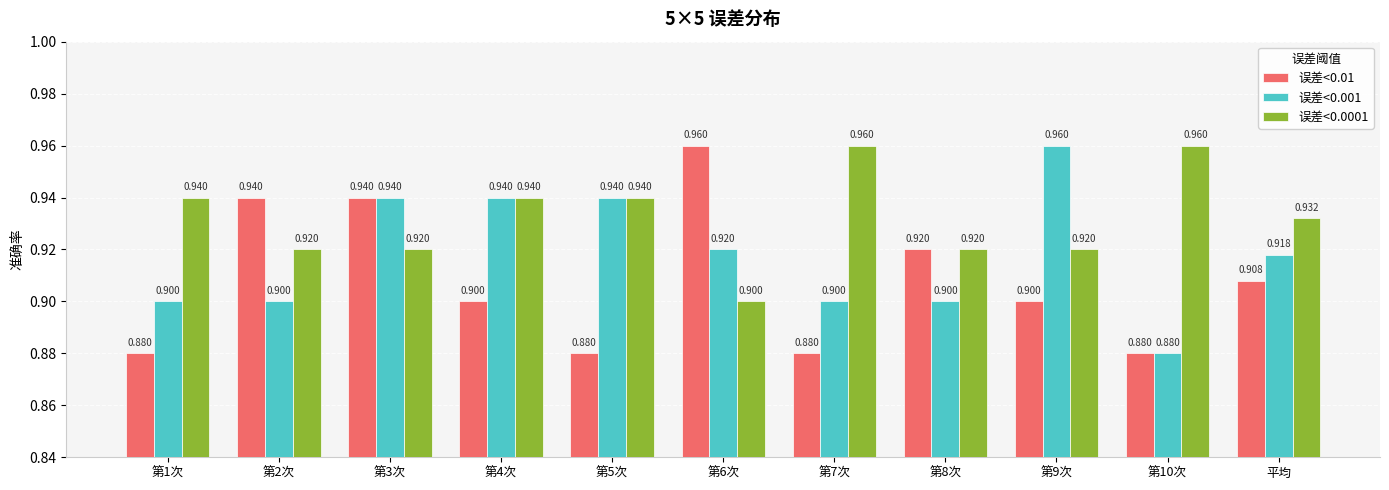

Is the value of 误差<0.01 at 第6次 greater than the value of 误差<0.0001 at 第6次?

Yes